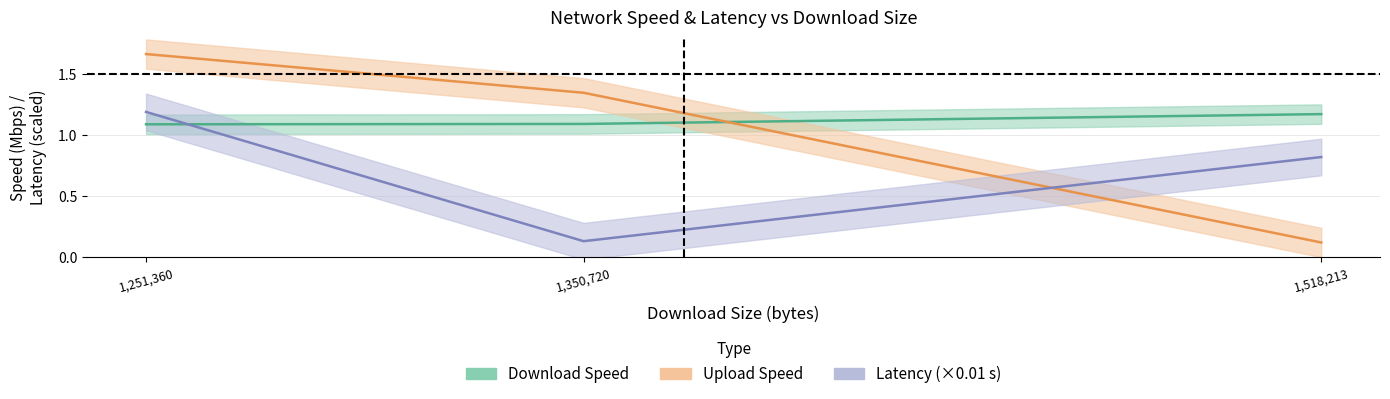

Between 1,251,360 and 1,350,720, which series saw the biggest shift?

Upload Speed